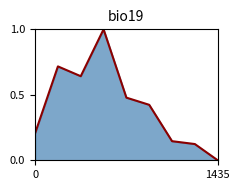

What is the maximum value shown in the chart?

1.0